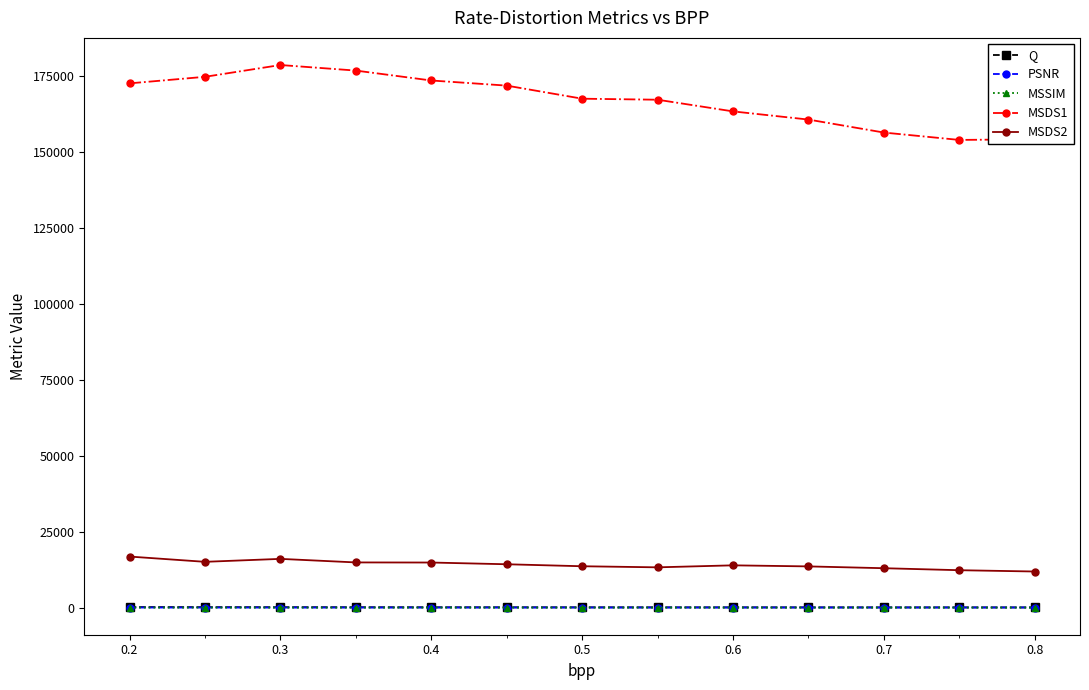

At how many categories does at least one series exceed 131840?

13